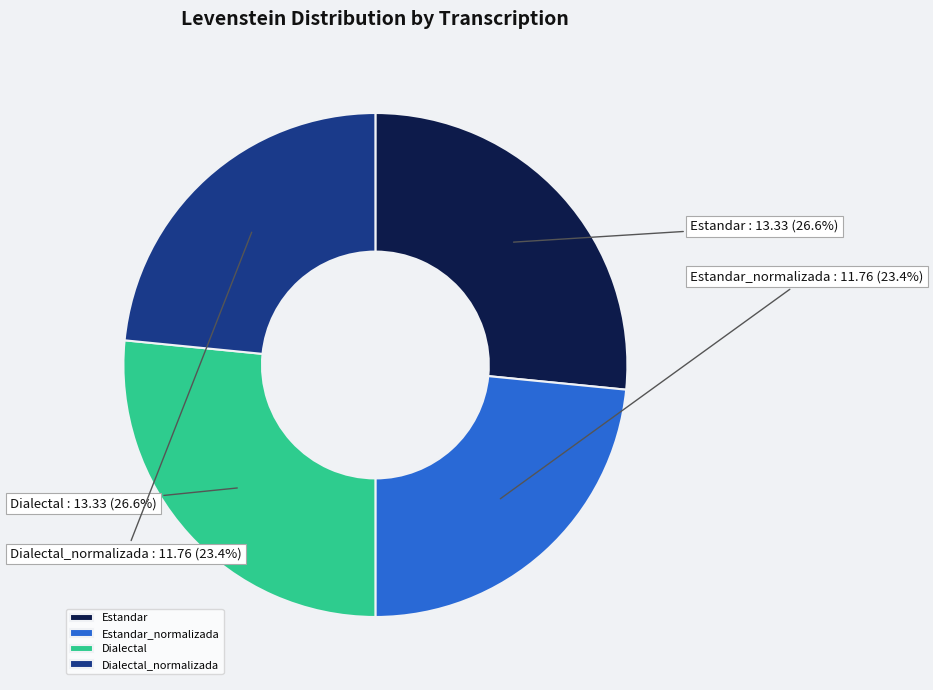

Do Dialectal_normalizada and Estandar_normalizada together represent more than half of the pie?

No